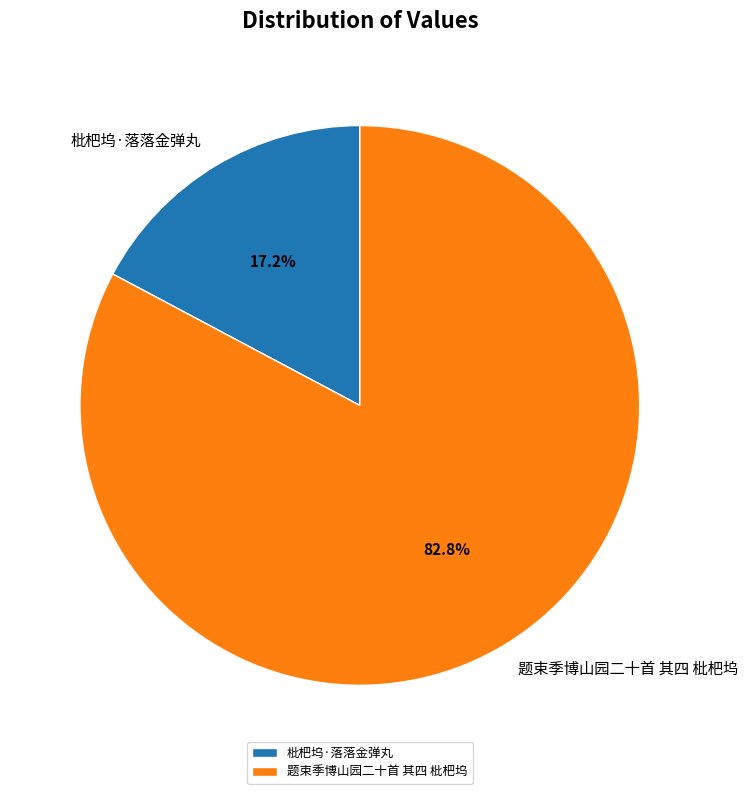

Rank the categories by value from lowest to highest.

枇杷坞·落落金弹丸, 题束季博山园二十首 其四 枇杷坞